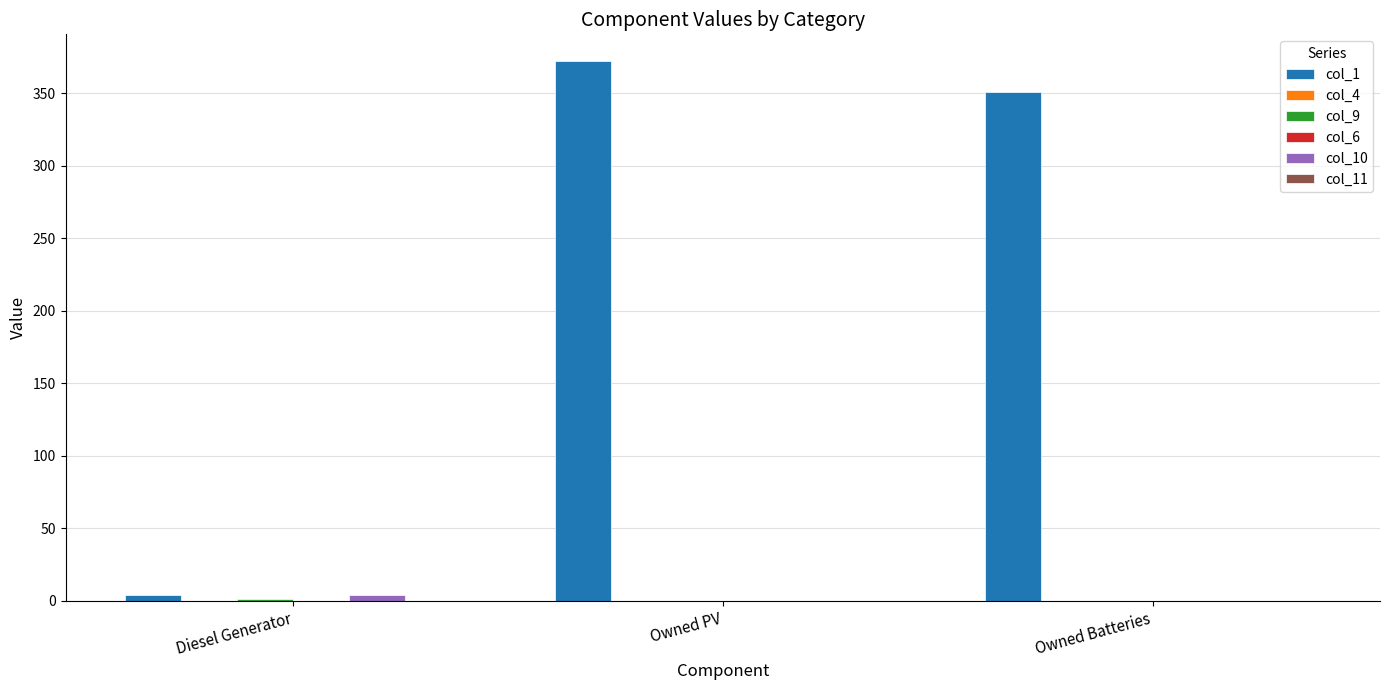

How many data points does each series have?

3